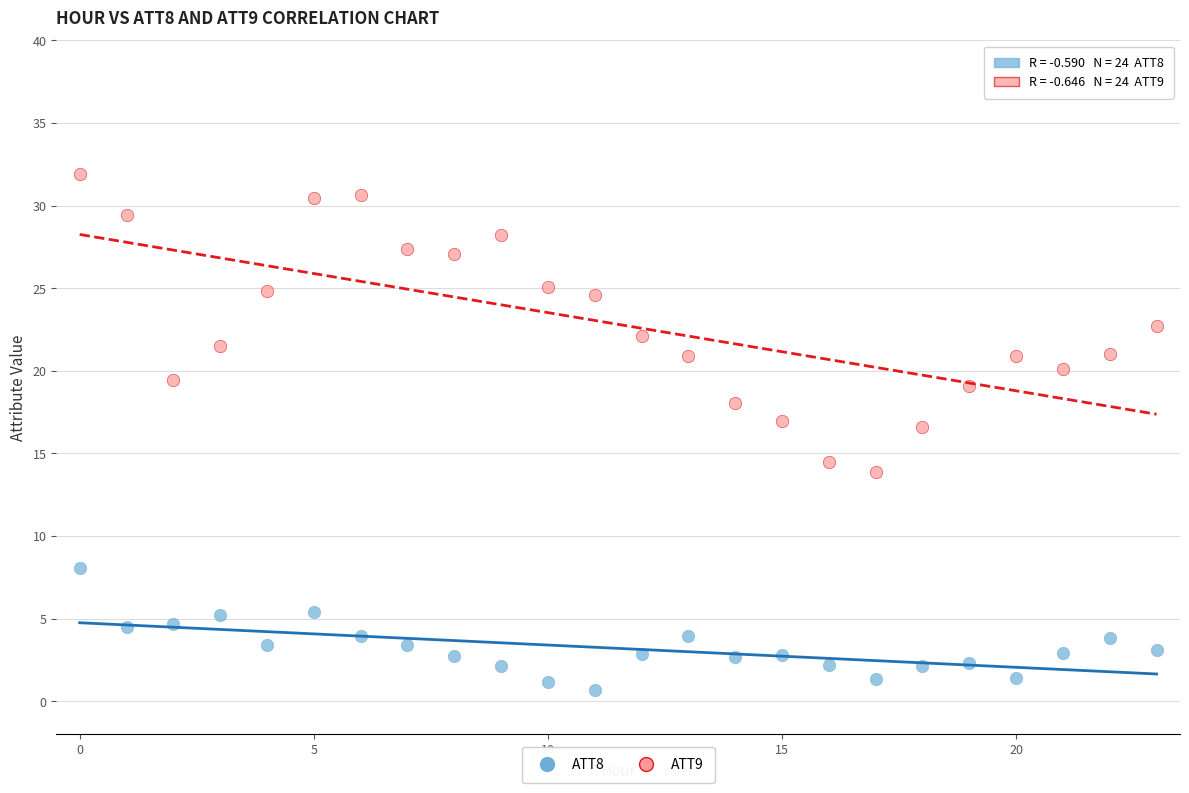

Across all data points, what is the range of Y values (max minus min)?

31.2